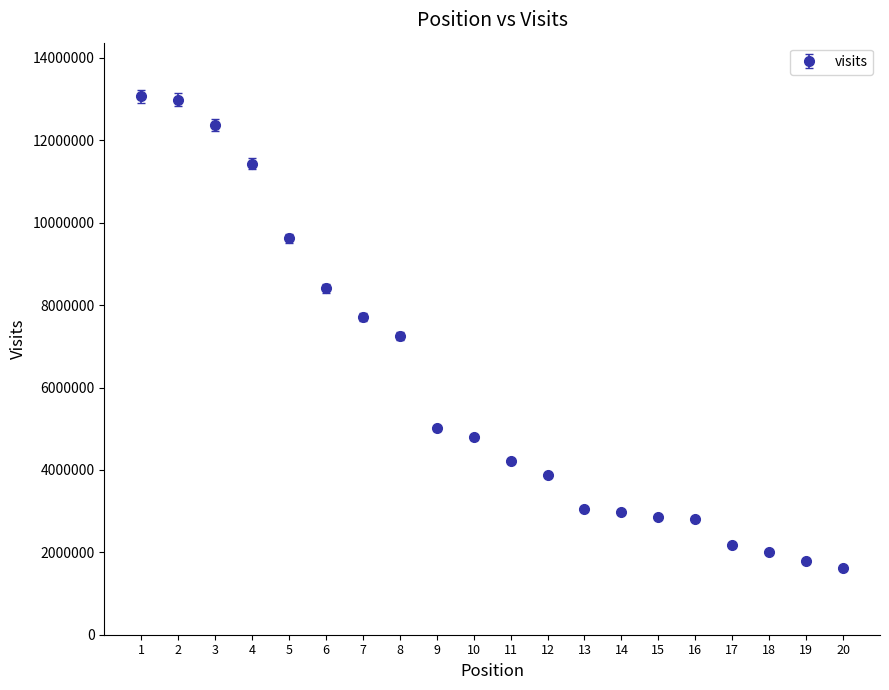

Between 12 and 8, which is larger?

8